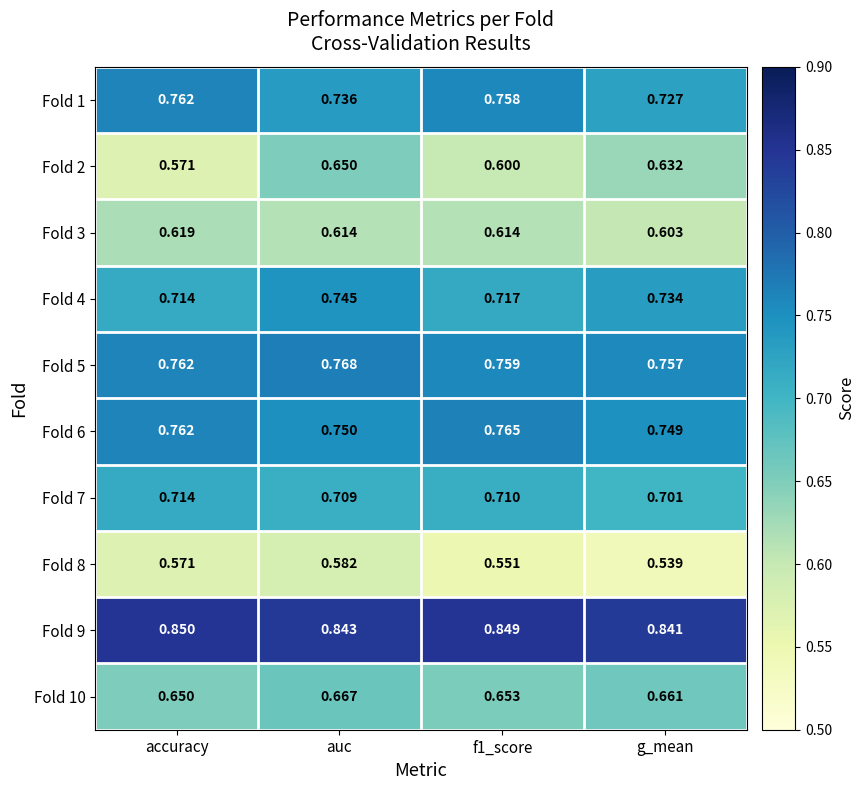

What is the total value across all series at g_mean?

6.9